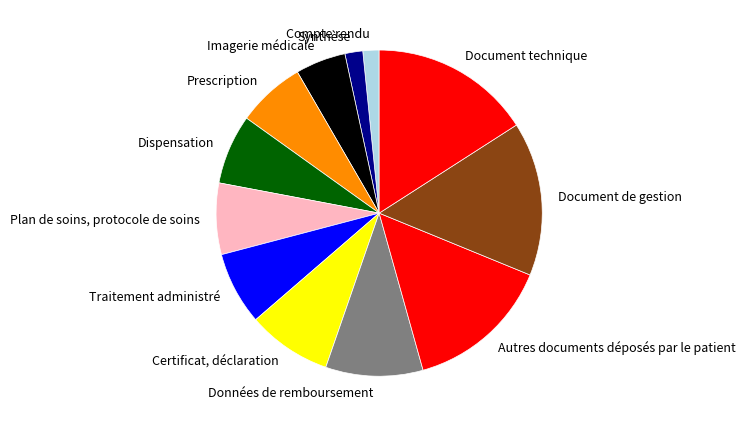

Is the sum of Prescription and Autres documents déposés par le patient greater than half?

No